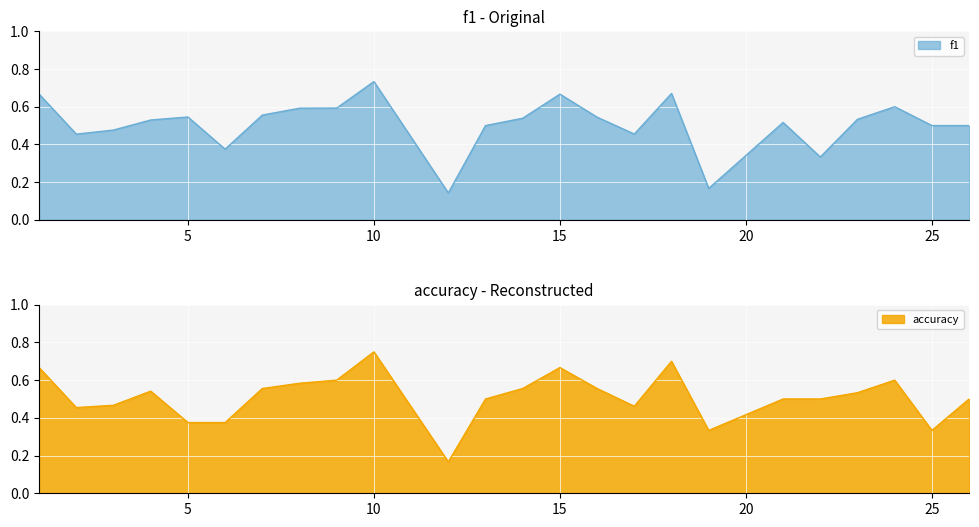

What is the total value across all series at 23?

1.1